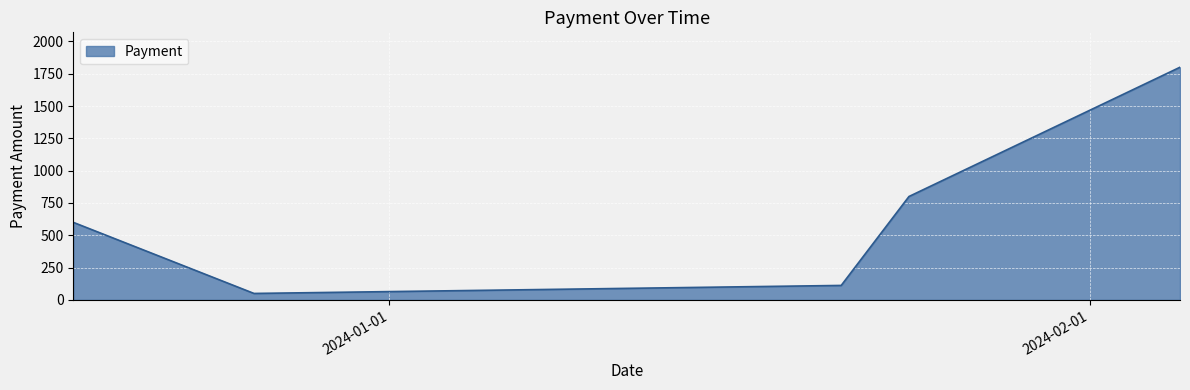

How many series are shown in this chart?

1